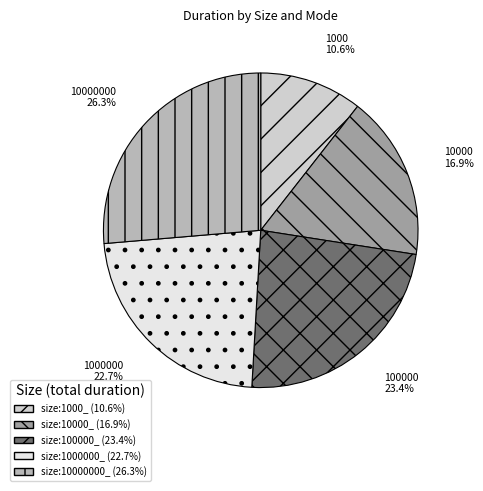

Is the sum of size:1000000_ and size:100000_ greater than half?

No